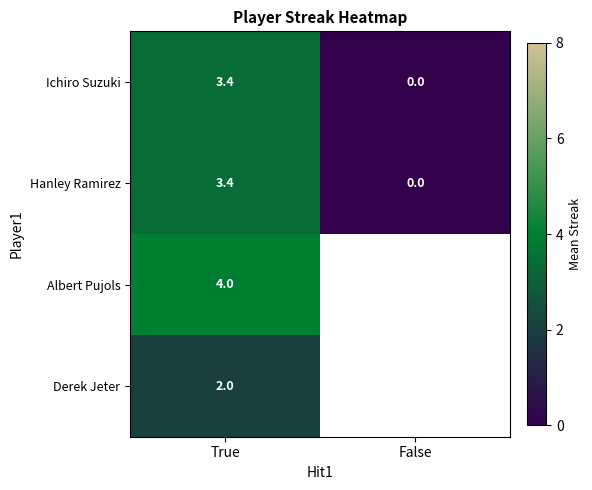

True or false: Derek Jeter has a value of 3.4 at True.

False